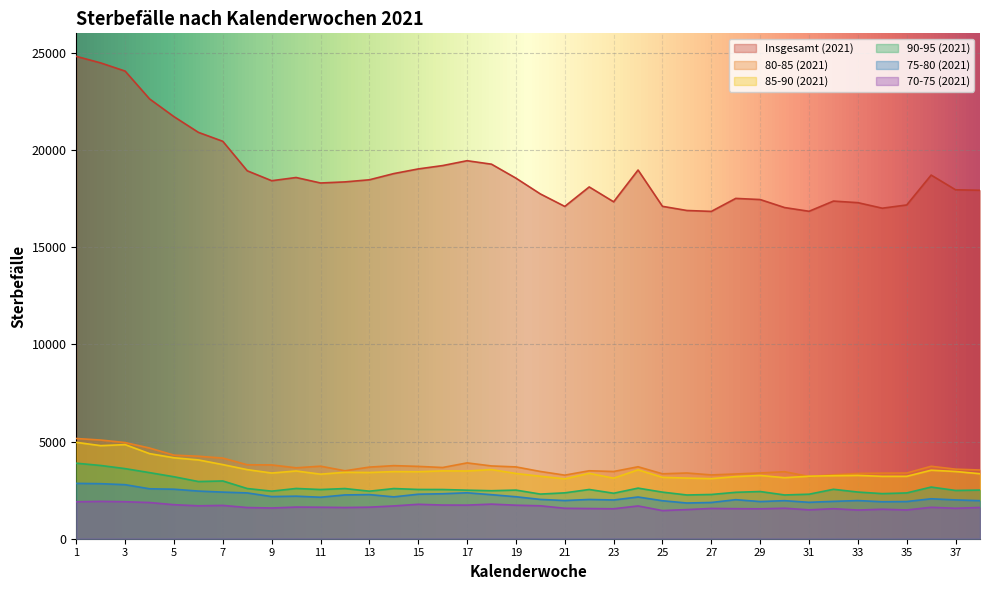

Reading left to right, extract all data points from this chart.

Insgesamt (2021): 24815	24478	24057	22626	21713	20906	20444	18928	18418	18583	18301	18357	18466	18785	19024	19197	19447	19268	18550	17738	17096	18098	17333	18968	17100	16886	16840	17508	17449	17037	16845	17370	17289	17004	17171	18708	17951	17927
80-85 (2021): 5155	5077	4947	4665	4300	4243	4148	3804	3796	3648	3732	3496	3685	3760	3722	3664	3901	3744	3695	3460	3271	3496	3458	3702	3340	3381	3283	3331	3382	3448	3203	3287	3359	3375	3380	3727	3579	3535
85-90 (2021): 4957	4789	4840	4378	4164	4054	3813	3554	3379	3485	3321	3417	3407	3453	3446	3490	3484	3557	3356	3214	3080	3362	3115	3544	3158	3119	3092	3196	3254	3140	3216	3242	3258	3209	3210	3525	3459	3345
90-95 (2021): 3885	3768	3606	3400	3188	2942	2971	2582	2448	2585	2531	2581	2446	2581	2534	2531	2498	2470	2502	2297	2360	2533	2340	2603	2397	2250	2276	2388	2428	2251	2290	2543	2401	2320	2356	2658	2483	2503
75-80 (2021): 2847	2832	2780	2569	2547	2451	2398	2356	2168	2189	2135	2253	2270	2153	2290	2314	2363	2265	2160	2022	1965	2020	1993	2146	1954	1837	1865	2008	1912	1958	1873	1922	1963	1902	1913	2055	1997	1957
70-75 (2021): 1899	1921	1903	1862	1750	1694	1714	1604	1581	1628	1620	1606	1623	1687	1771	1733	1729	1780	1725	1694	1566	1553	1541	1686	1448	1499	1559	1546	1539	1569	1486	1546	1475	1518	1480	1617	1566	1607